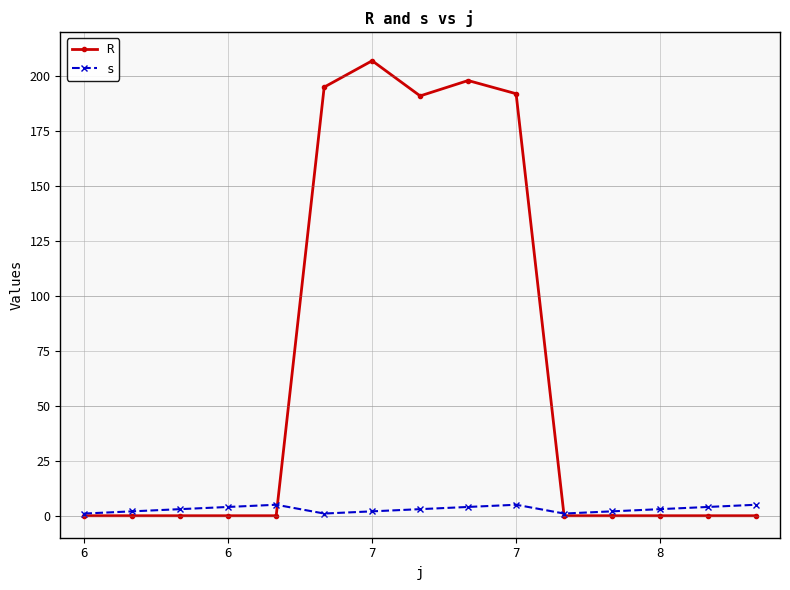

Reading right to left, list all the values displayed in this chart.

R: 0	0	0	0	0	192	198	191	207	195	0	0	0	0	0
s: 5	4	3	2	1	5	4	3	2	1	5	4	3	2	1